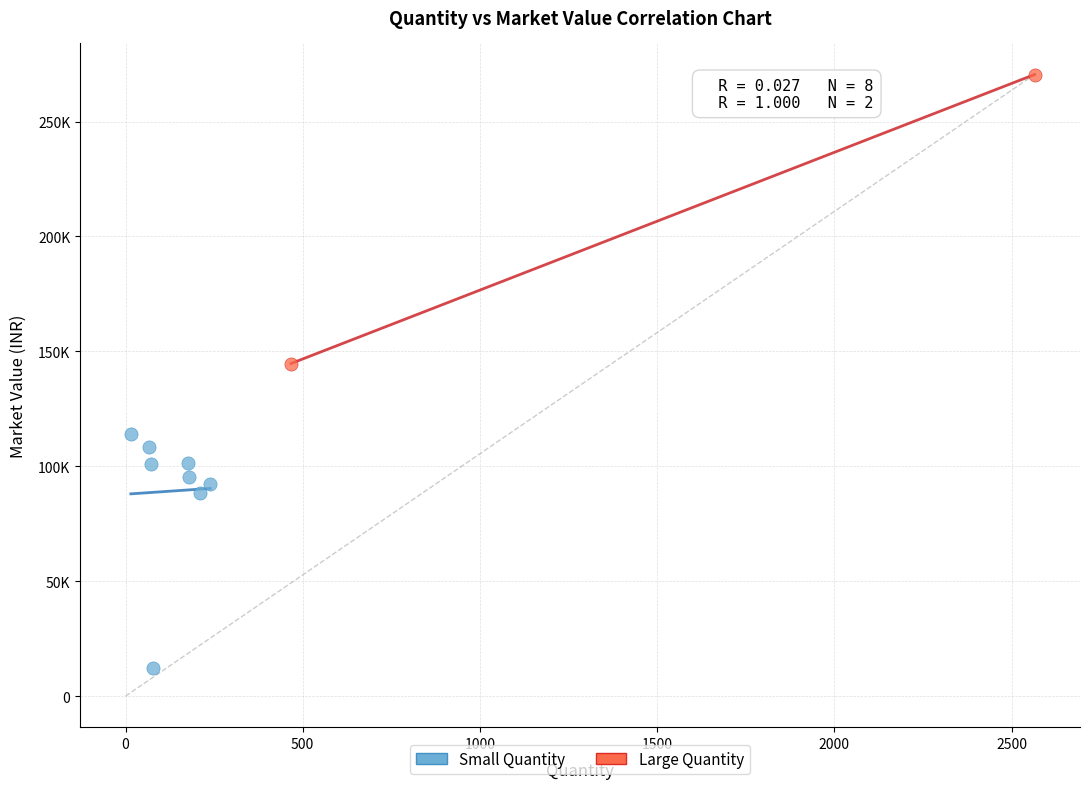

Which series contains the lowest Y value?

Small Quantity